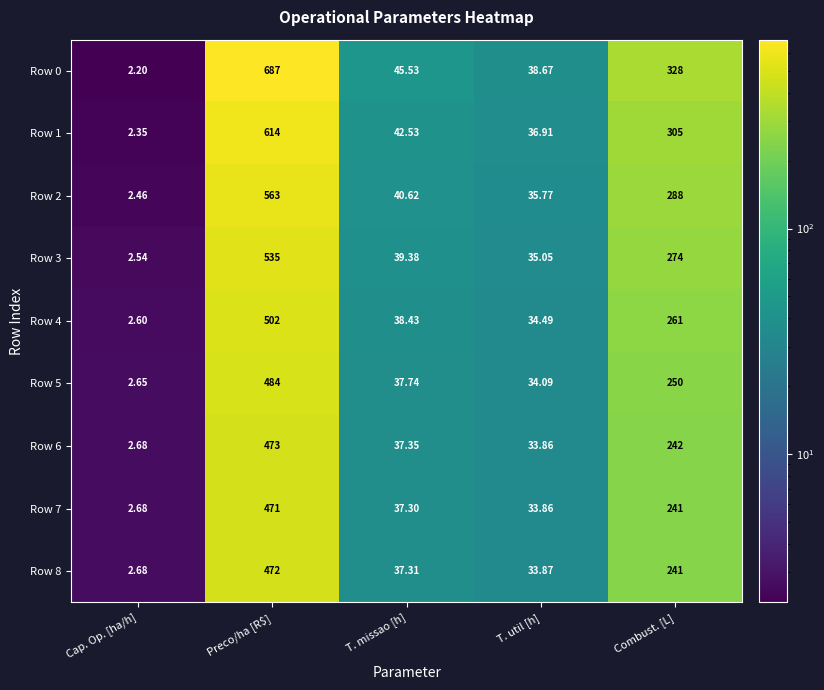

At which label does Row 7 first exceed 37?

Preco/ha [R$]